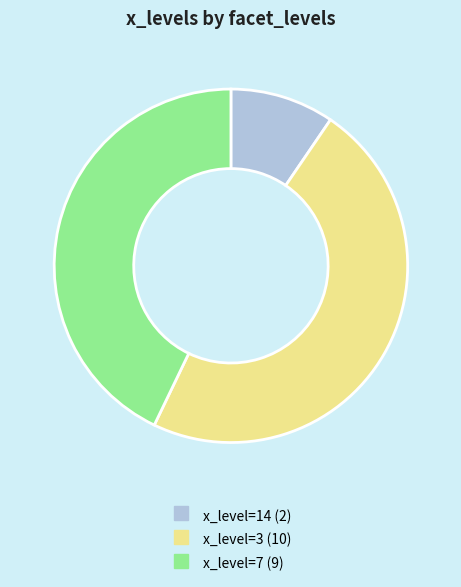

How many segments does this pie chart have?

3